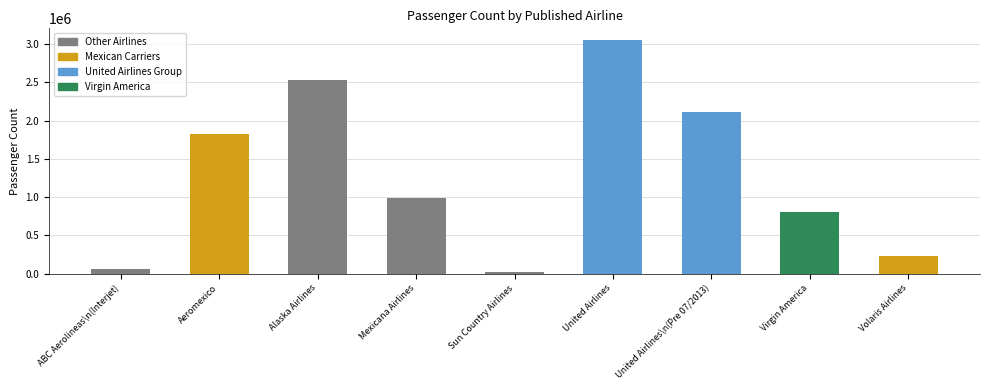

True or false: the data shows 3708482 at Alaska Airlines.

False